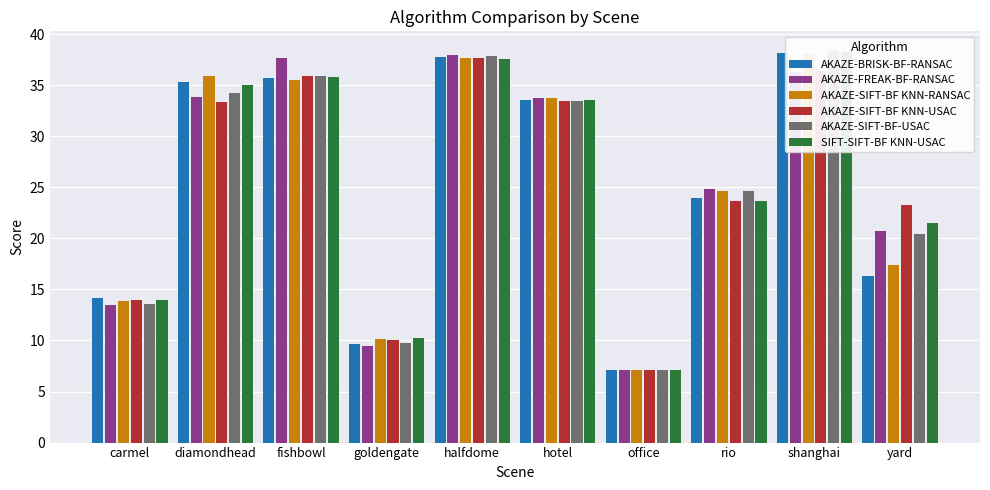

Which label corresponds to the largest value in the chart?

shanghai